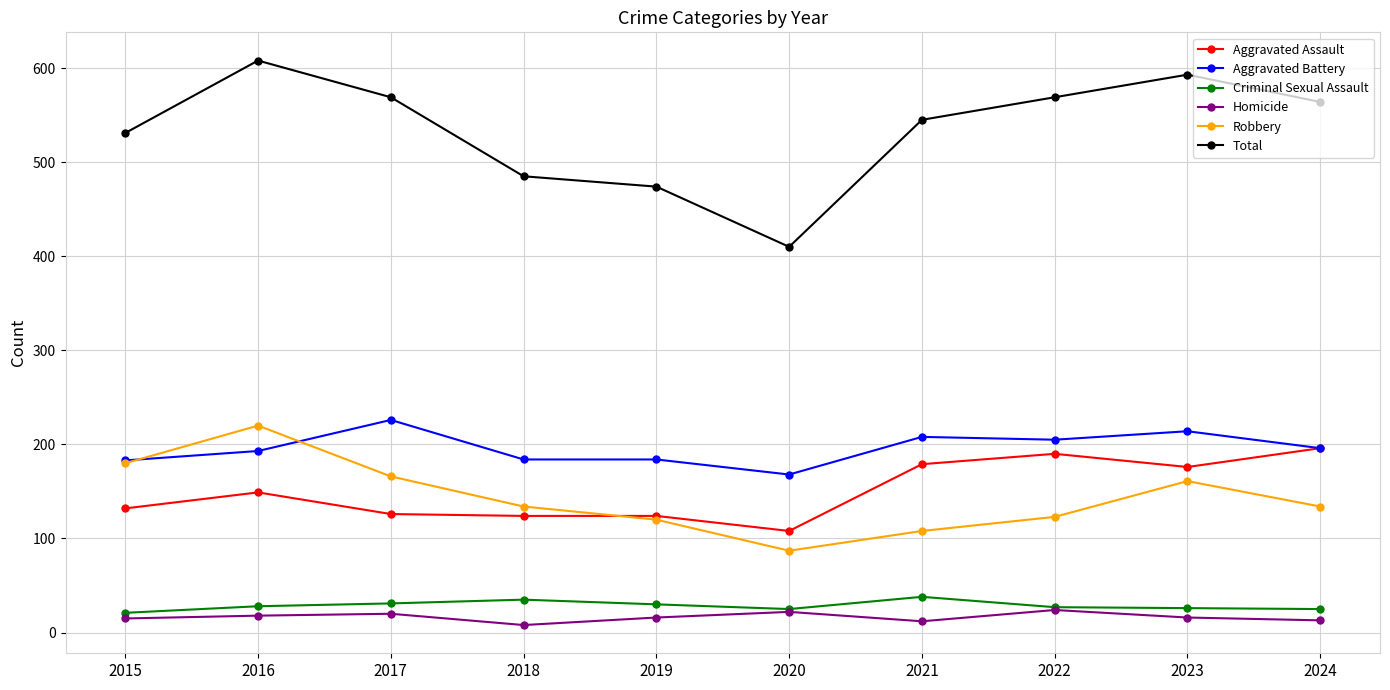

What is the average value of the Aggravated Battery series?

196